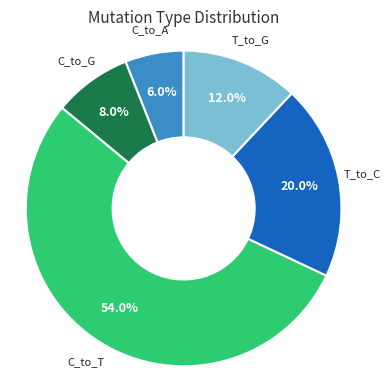

Do T_to_G and C_to_T together represent more than half of the pie?

Yes